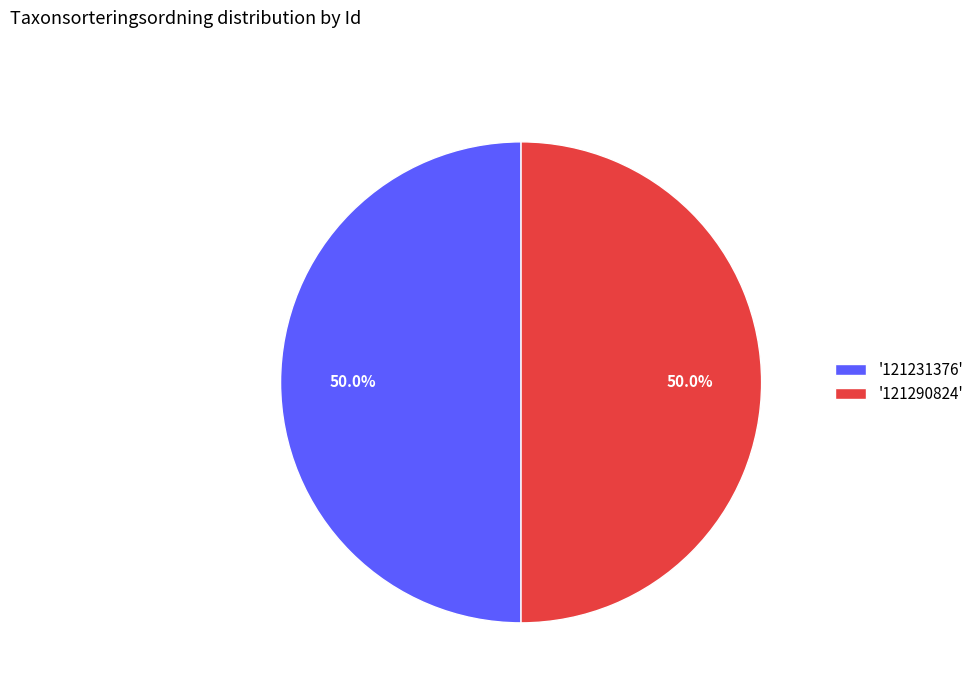

How much of the chart is everything except '121231376'?

50.0%